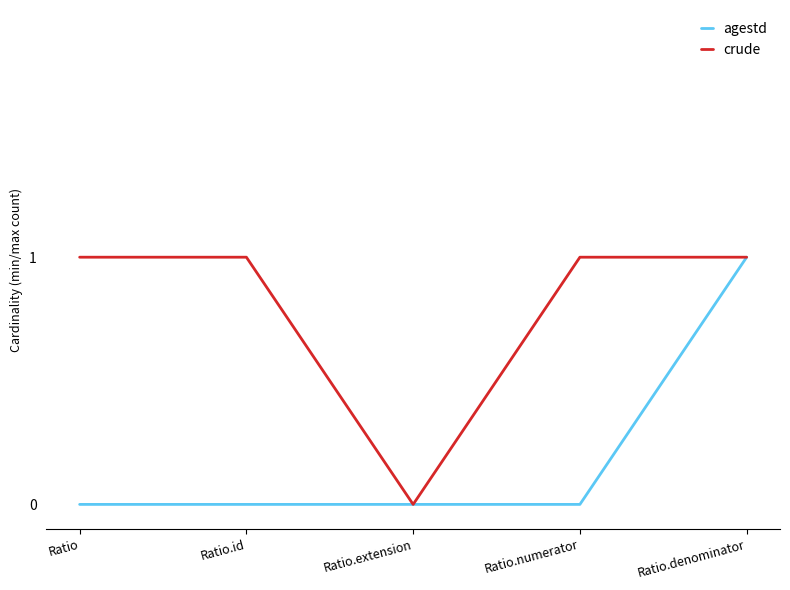

What is the difference between the highest and lowest values at Ratio.id?

1